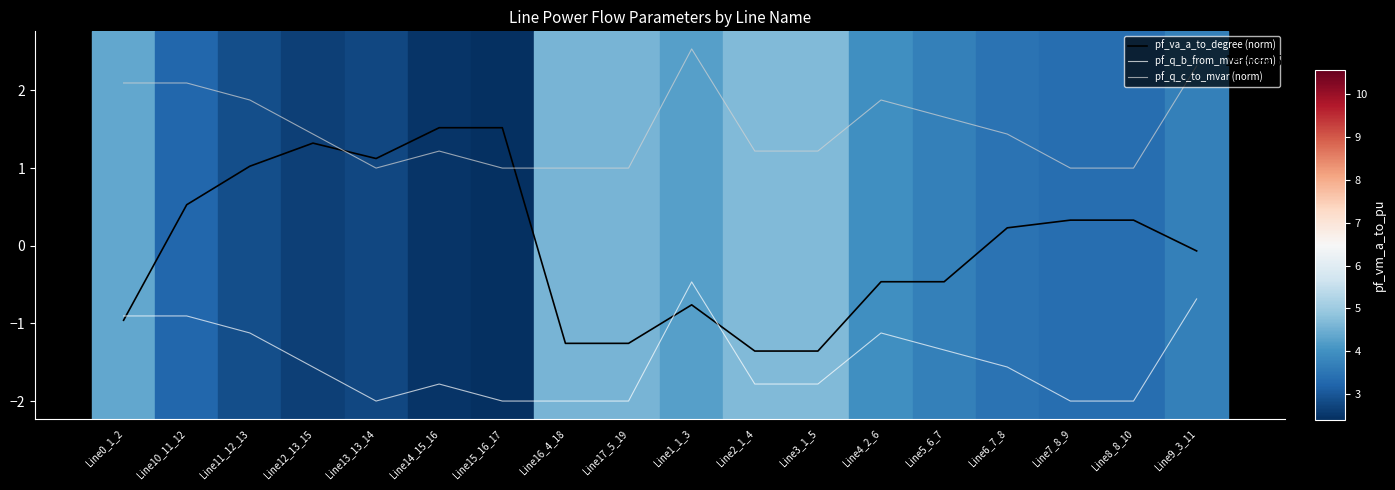

What is the sum of the pf_va_a_to_degree (norm) values at Line2_1_4 and Line7_8_9?

-1.0